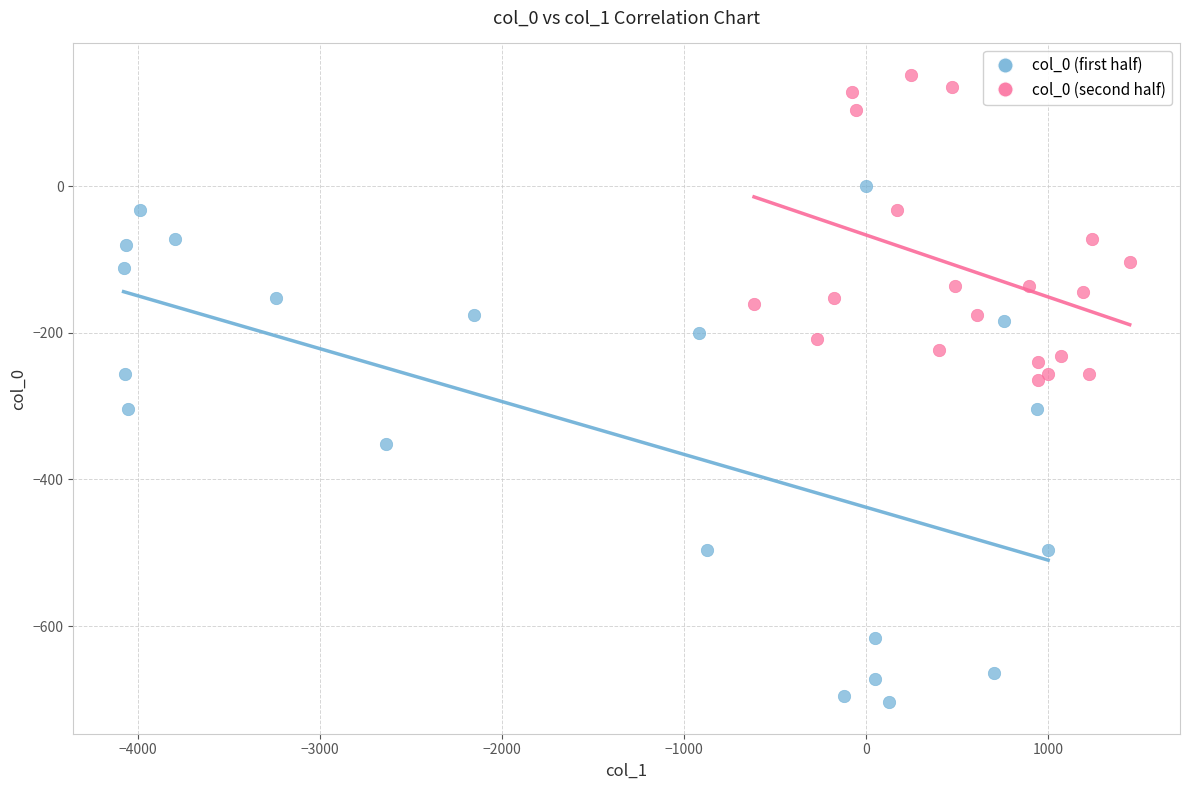

Which series reaches the maximum Y coordinate?

col_0 (second half)